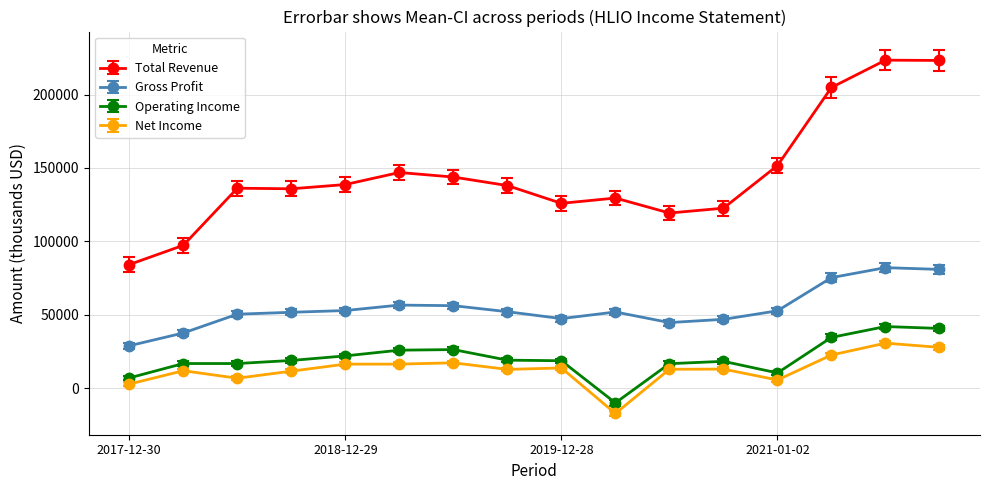

What is the greatest value displayed?

223400